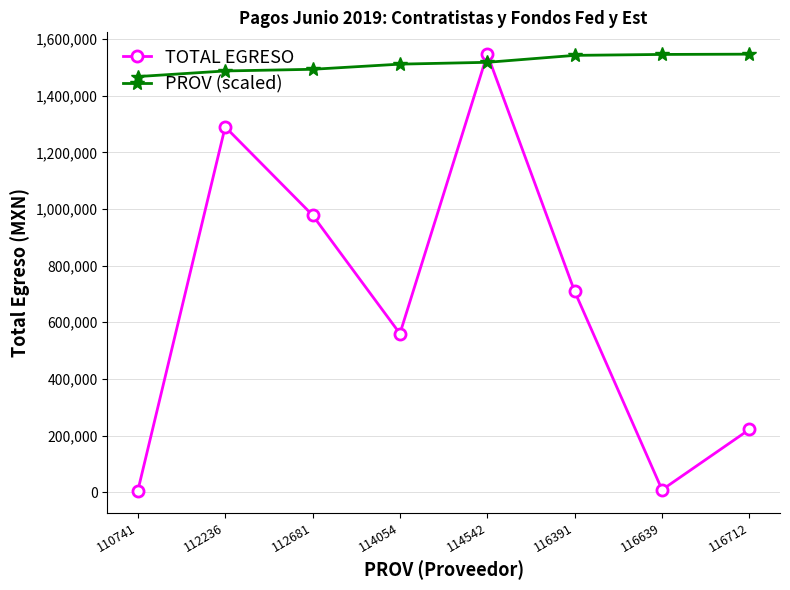

How many values in the TOTAL EGRESO series are below 708737?

4